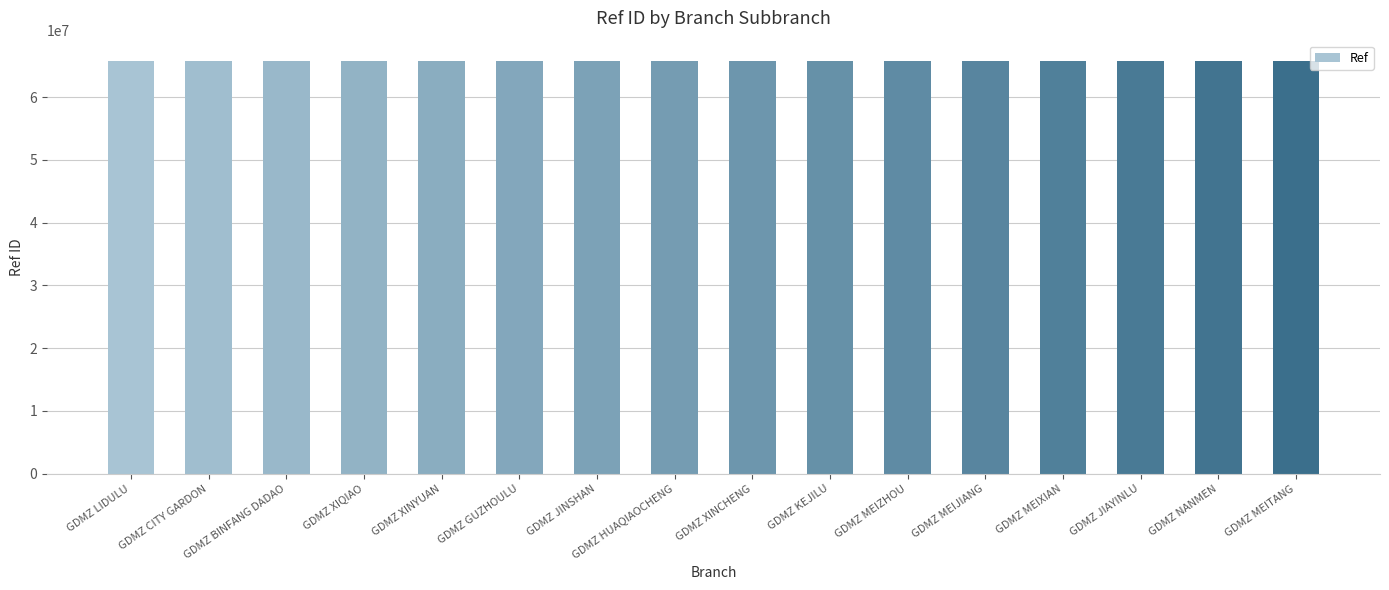

What is the minimum value shown in the chart?

65711839